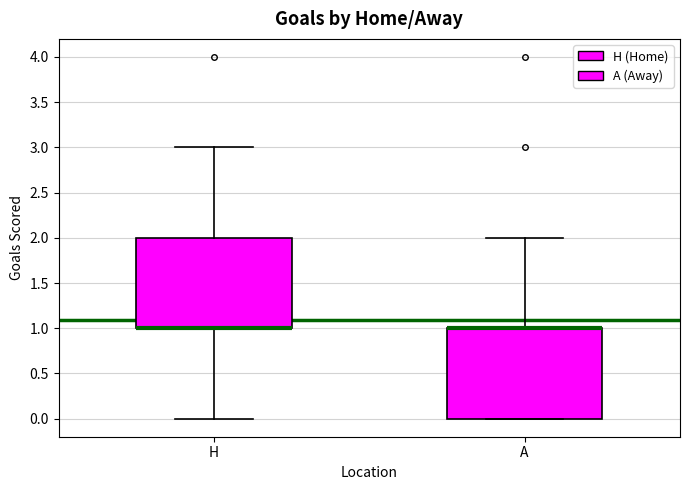

Reading left to right, transcribe this box plot: for each box, give where its median line is, the range the box spans, and where its two whiskers end, as read against the y-axis. The values are not printed on the chart, so give them approximately, as read against the axis.

H: median 1 (drawn on the box's lower edge), box 1 to 2, whiskers 0 to 3
A: median 1 (drawn on the box's upper edge), box 0 to 1, whiskers 0 to 2